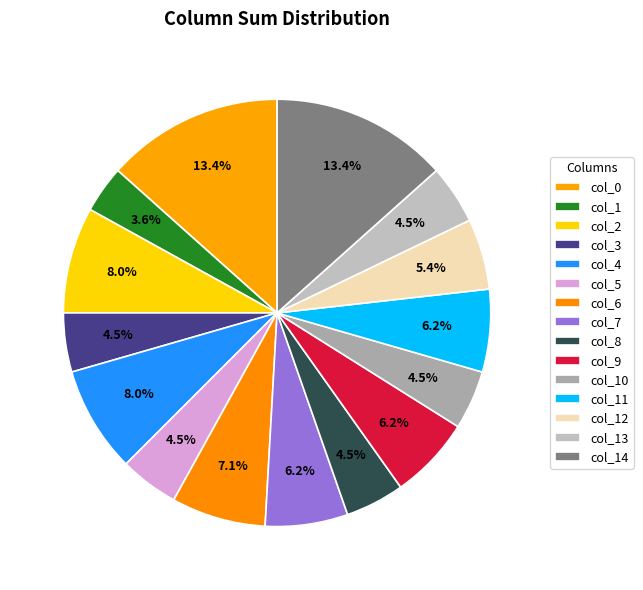

How many slices are in this pie chart?

15